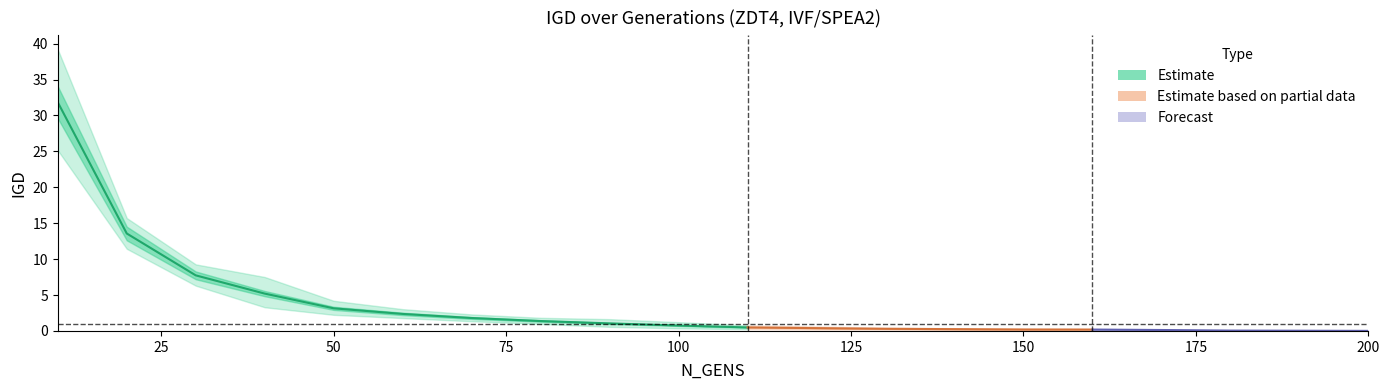

What is the maximum value shown in the chart?

34.1